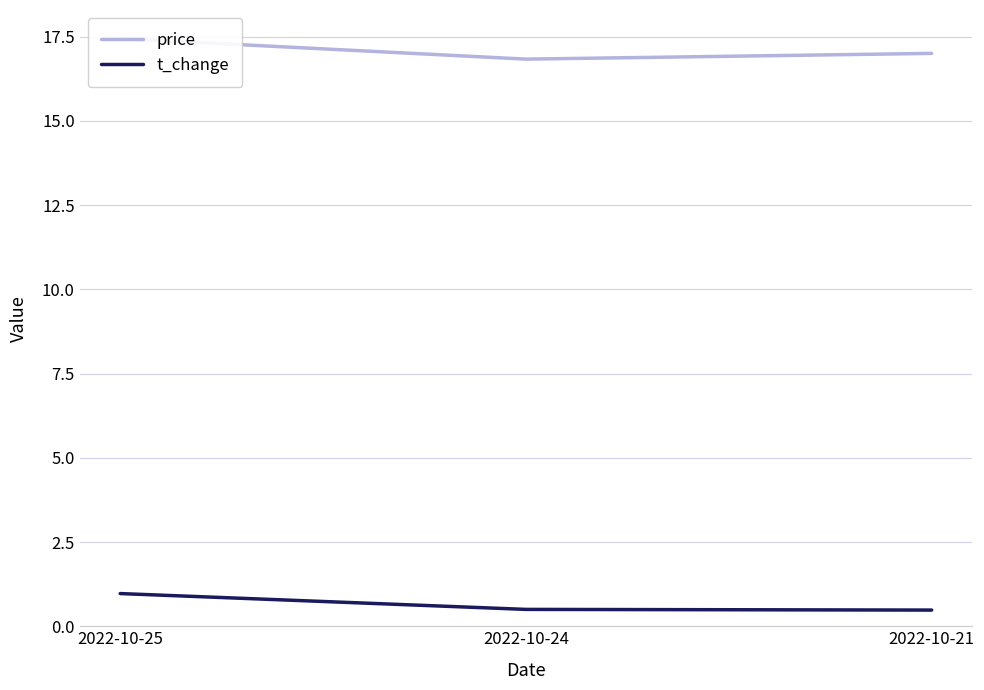

Where is t_change nearest to the value 0?

2022-10-21